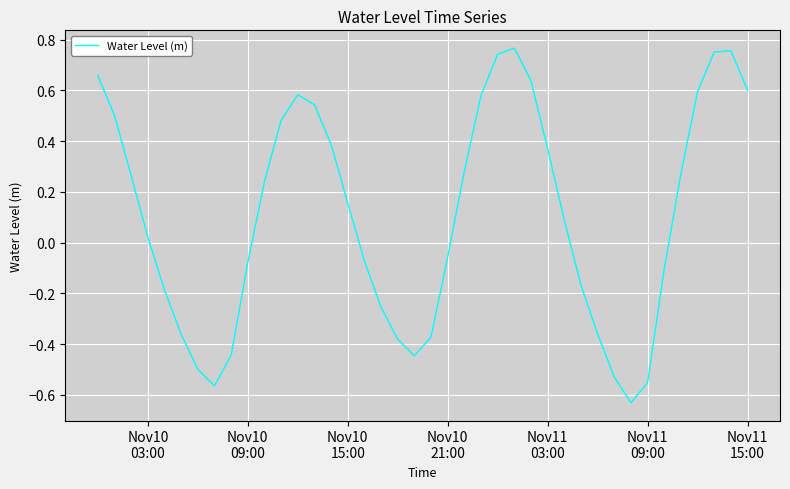

What is the difference between the maximum and minimum values?

1.4